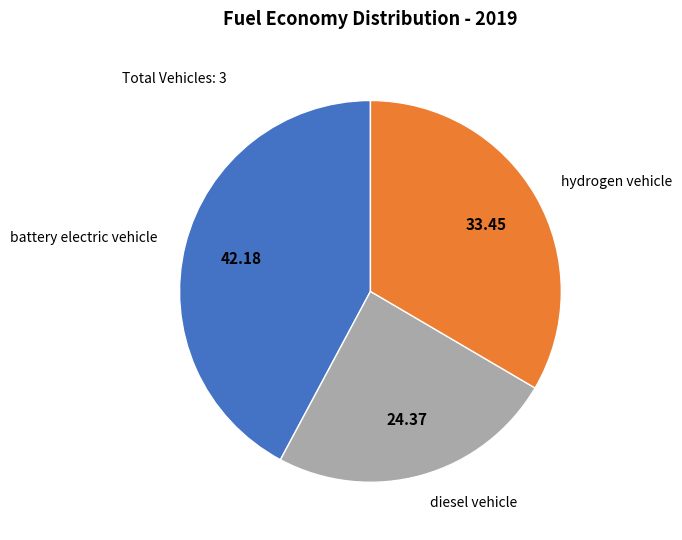

Rank the categories by value from highest to lowest.

battery electric vehicle, hydrogen vehicle, diesel vehicle